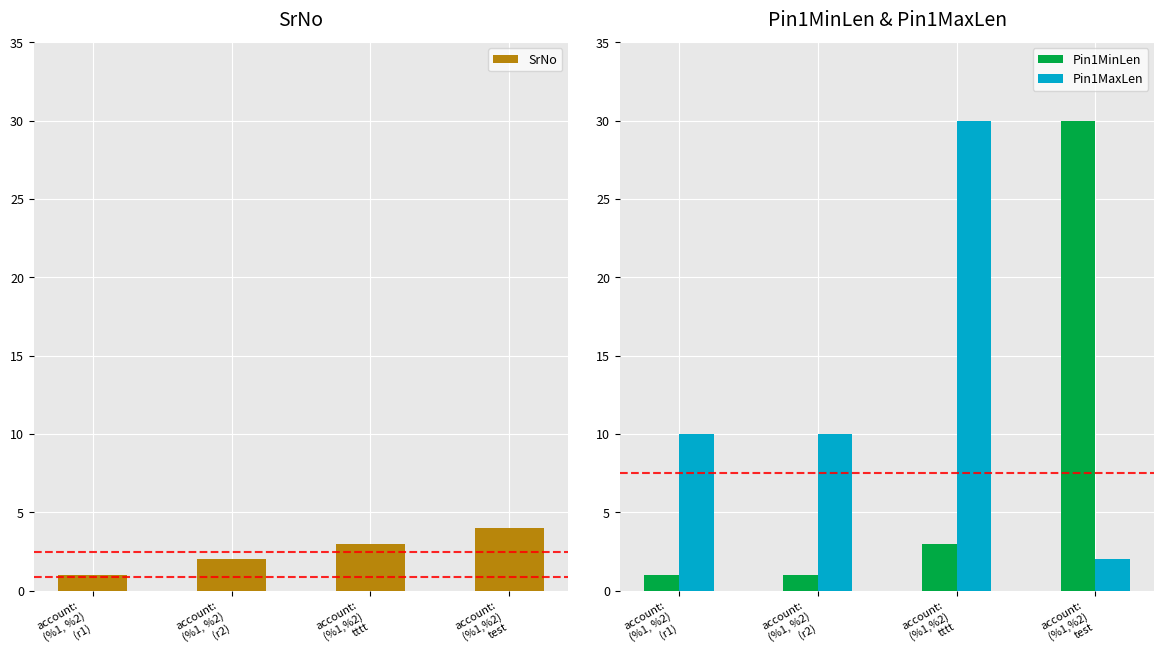

Which category has the highest value in the Pin1MinLen series?

account:
(%1,%2)
test